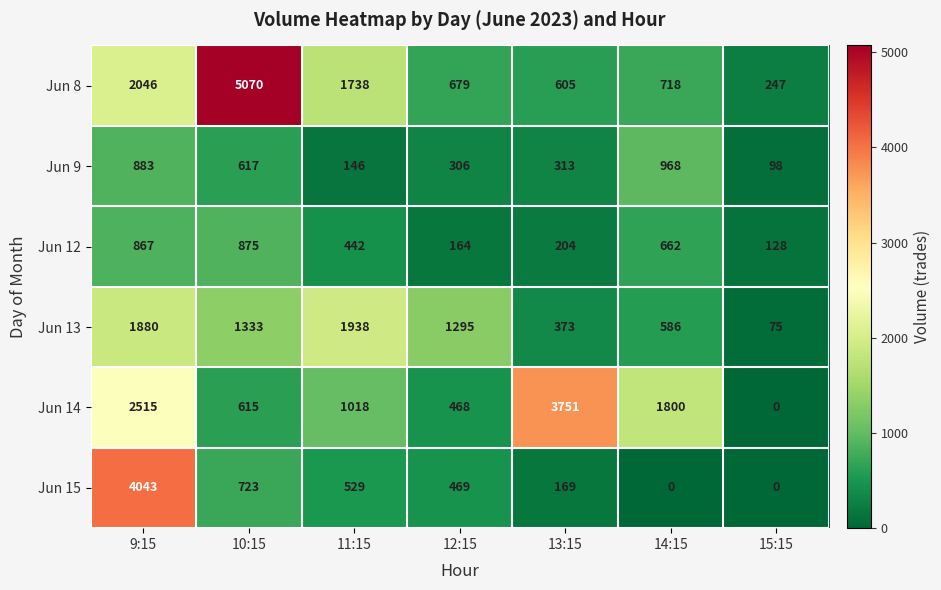

At how many categories does at least one series exceed 3848?

2